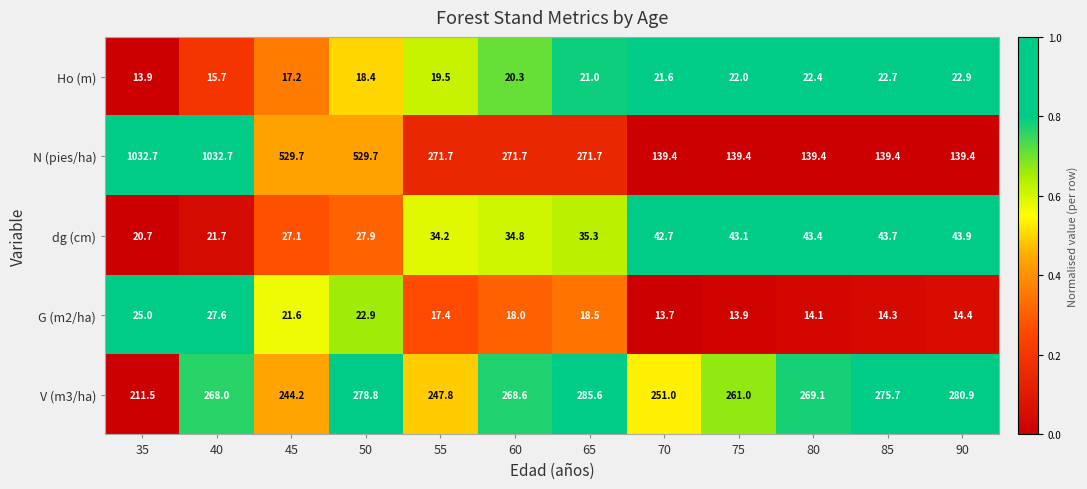

What is the greatest value displayed?

1032.7